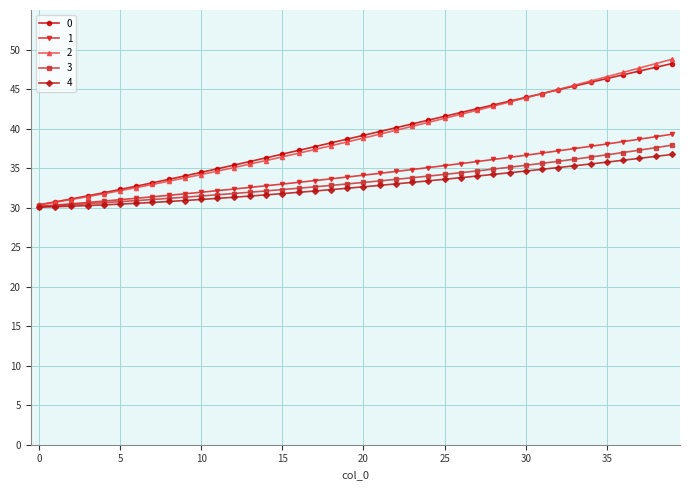

What is the maximum value for 0?

48.2